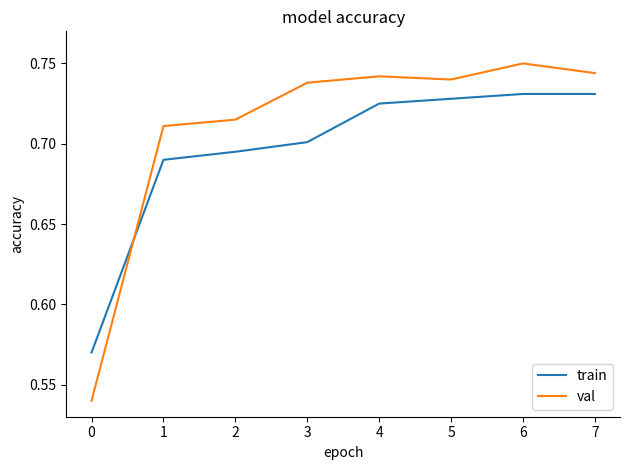

What is the difference between the maximum and minimum values in the val series?

0.2